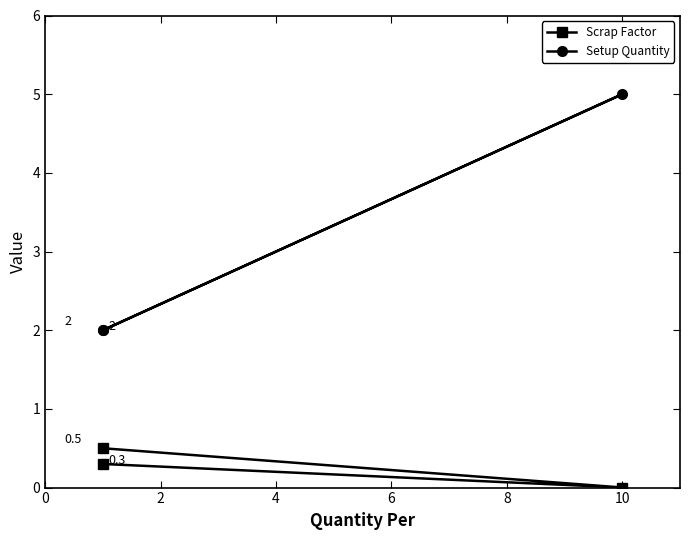

What is the value of the Setup Quantity point at the 3rd from the left?

2.0